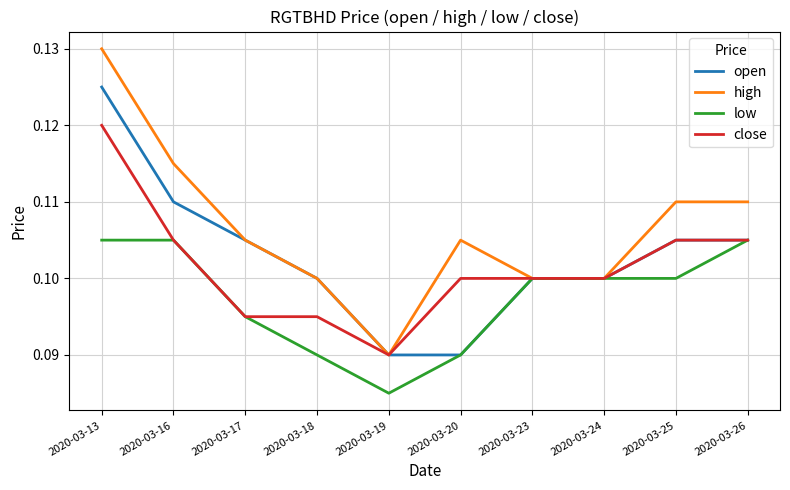

At which category does high reach its first local valley?

2020-03-19